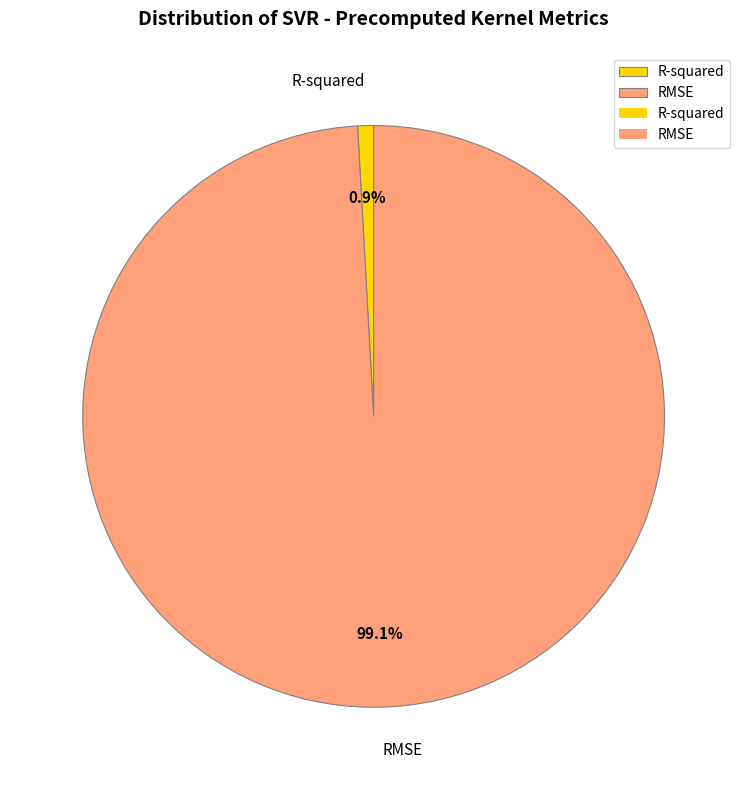

What is the largest slice in the pie chart?

RMSE